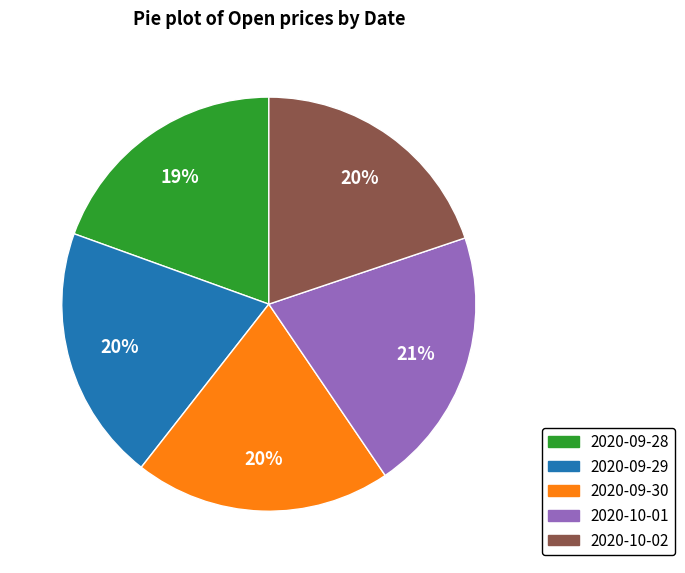

Combined, do 2020-09-29 and 2020-09-28 account for over 50%?

No